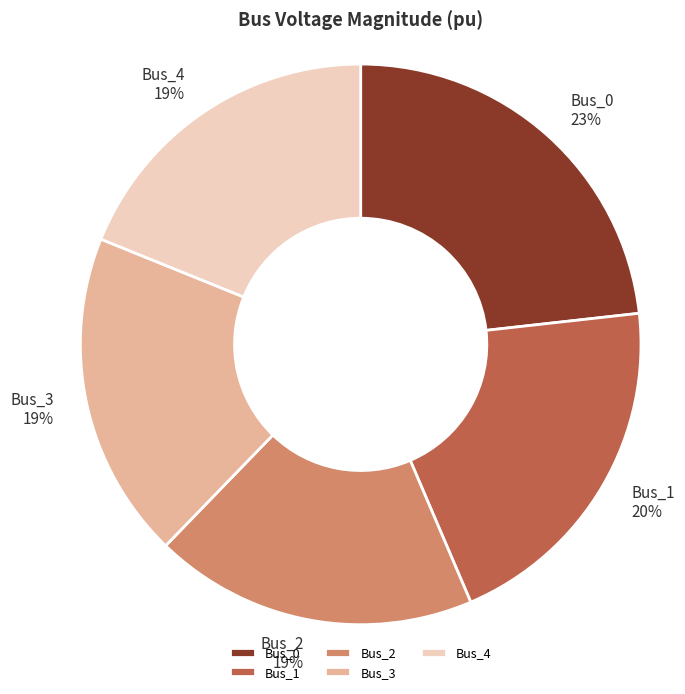

Which category has the biggest portion of the pie?

Bus_0